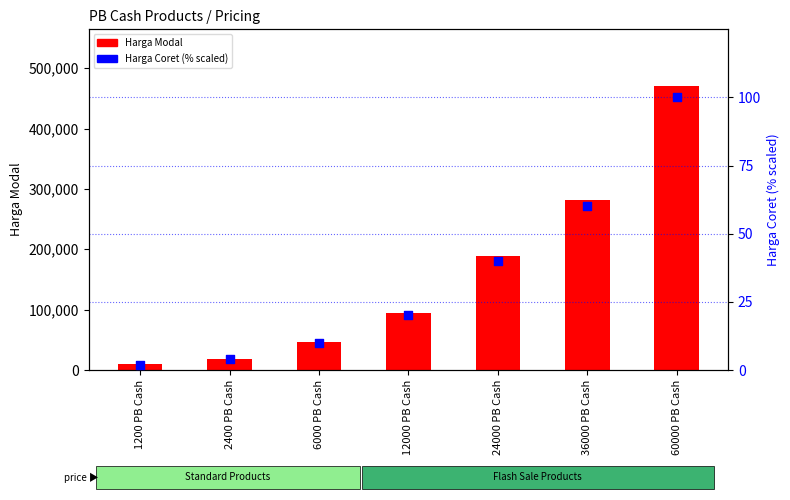

What is the total value across all series at 1200 PB Cash?

9407.0